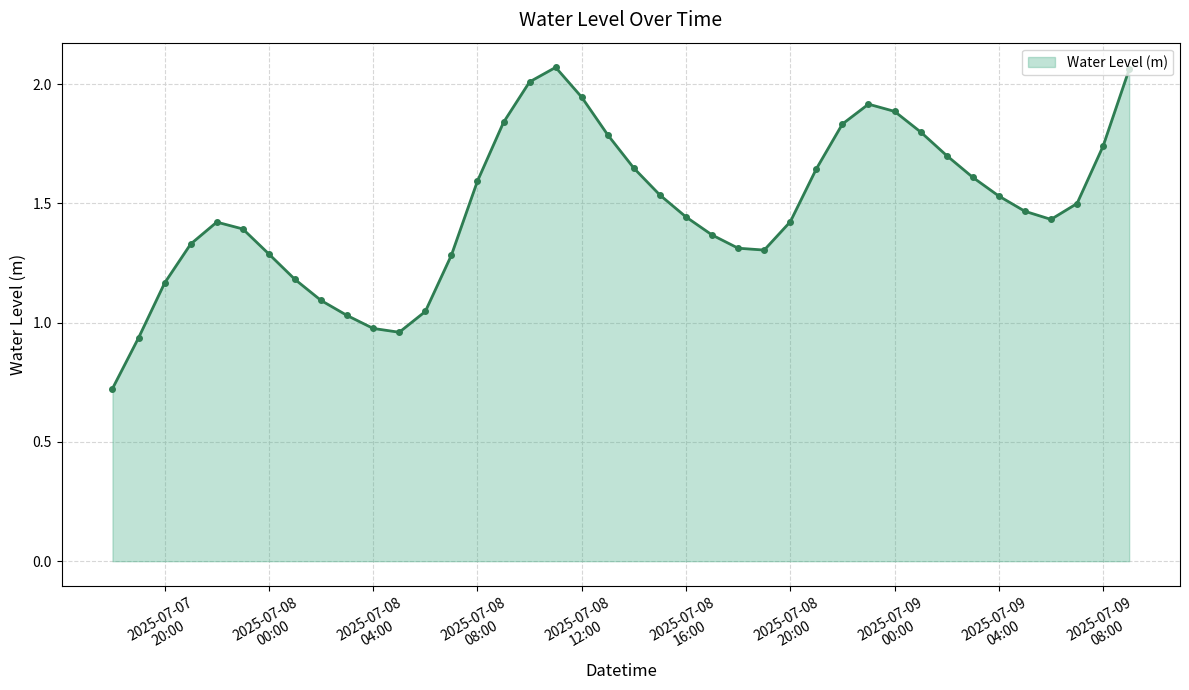

How many points are lower than both their immediate neighbors (excluding endpoints)?

3